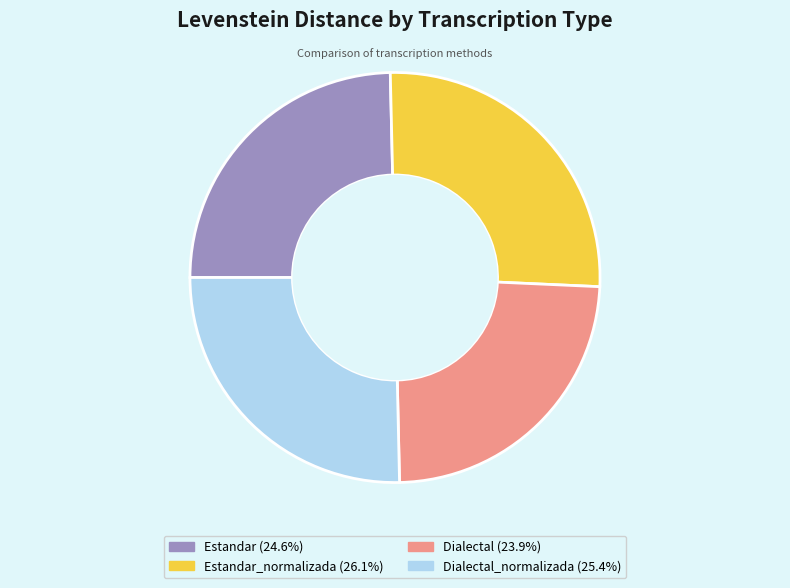

Is there a majority slice in this chart?

No